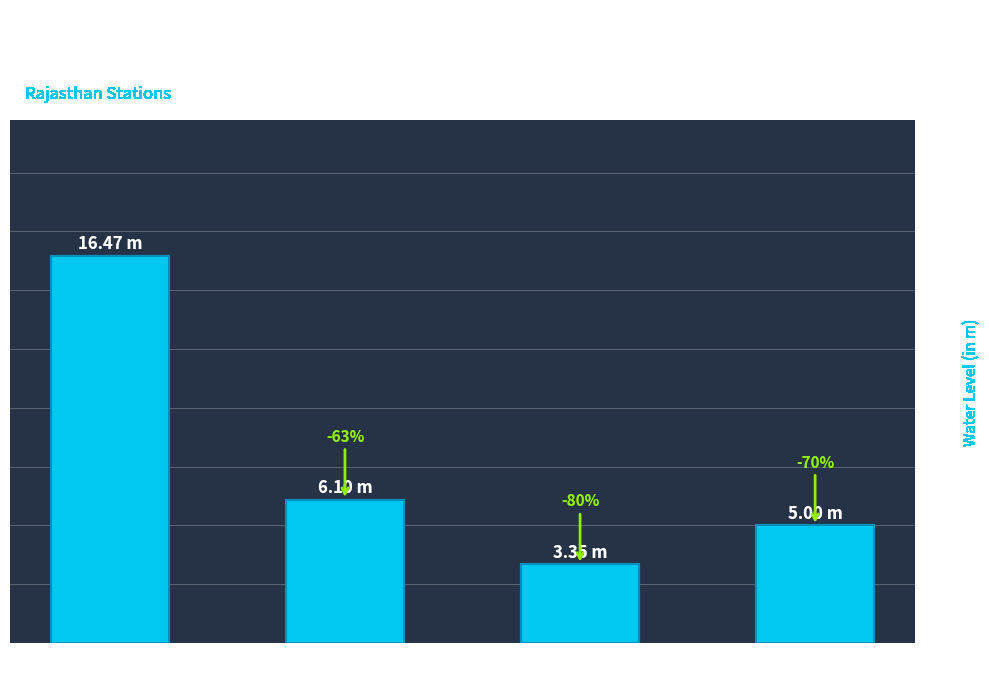

How many bars are there in total?

4